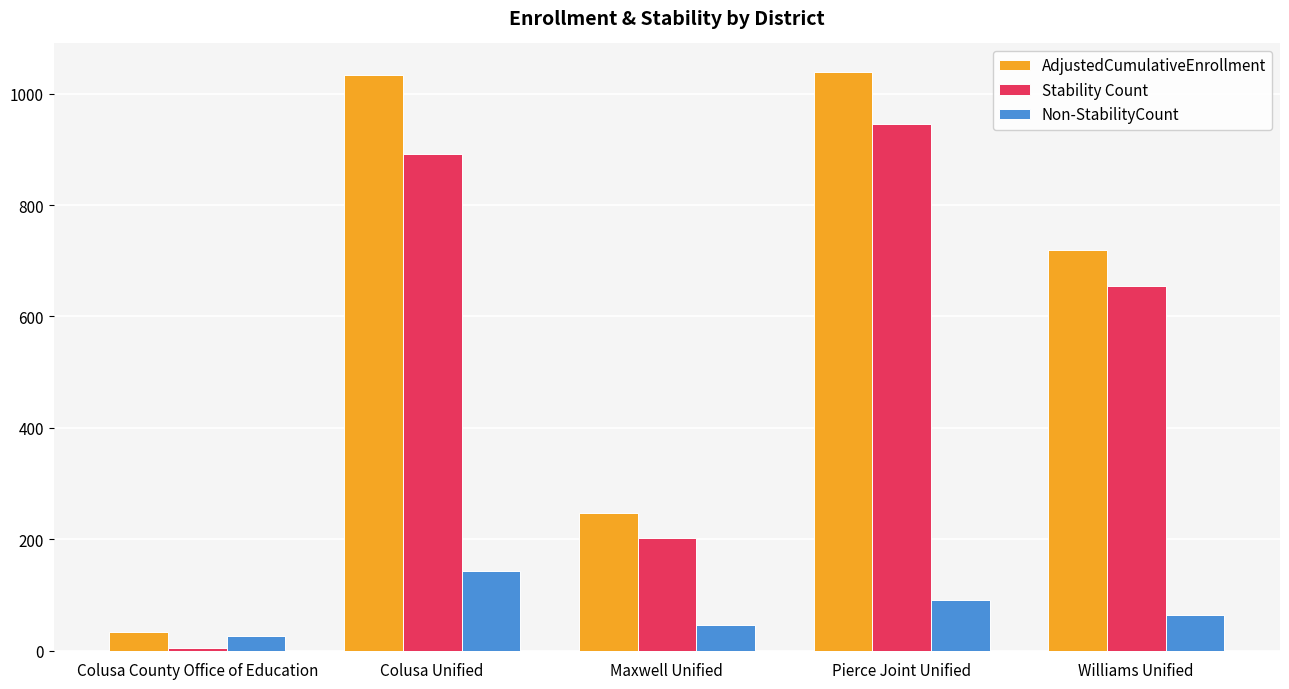

What is the difference between the highest and lowest values at Colusa Unified?

891